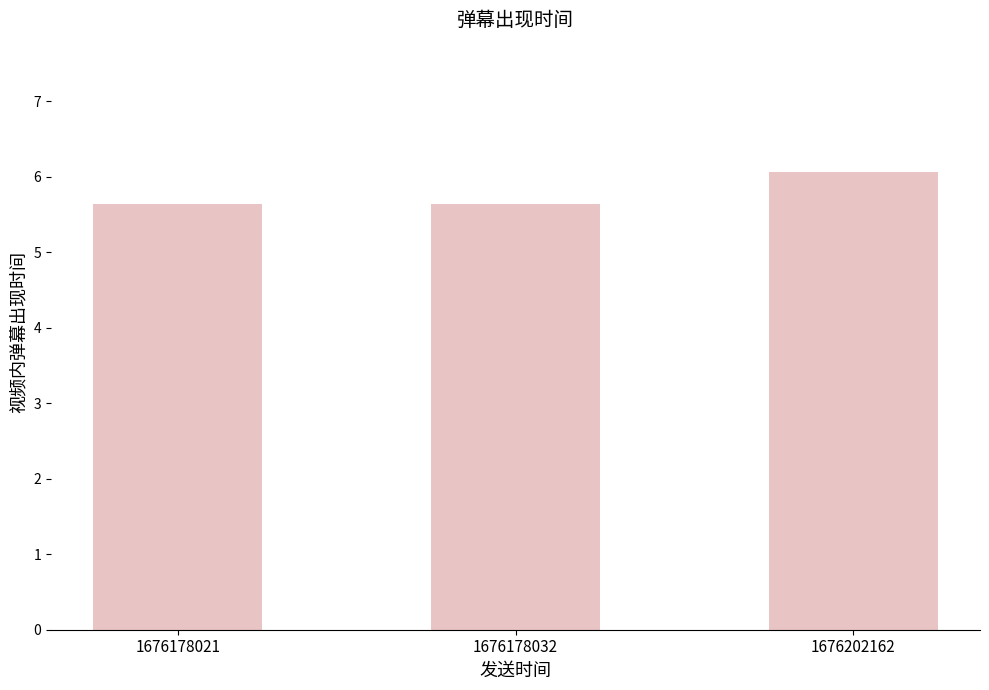

What is the value of the 3rd bar from the left?

6.1